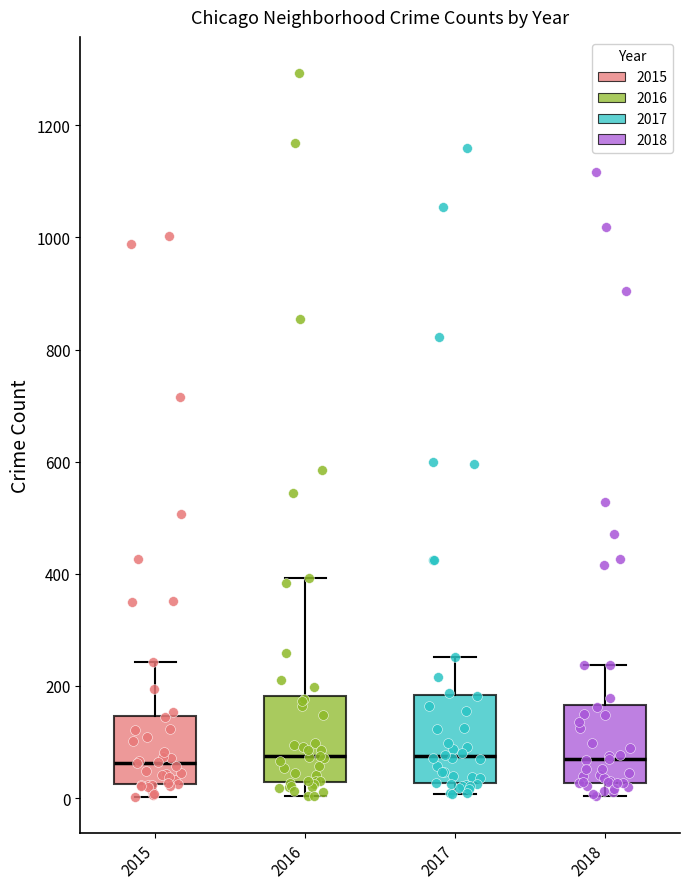

Where does the upper whisker of the box at x = 2018 end on the y-axis? The values are not printed on the chart, so give them approximately, as read against the axis.

240